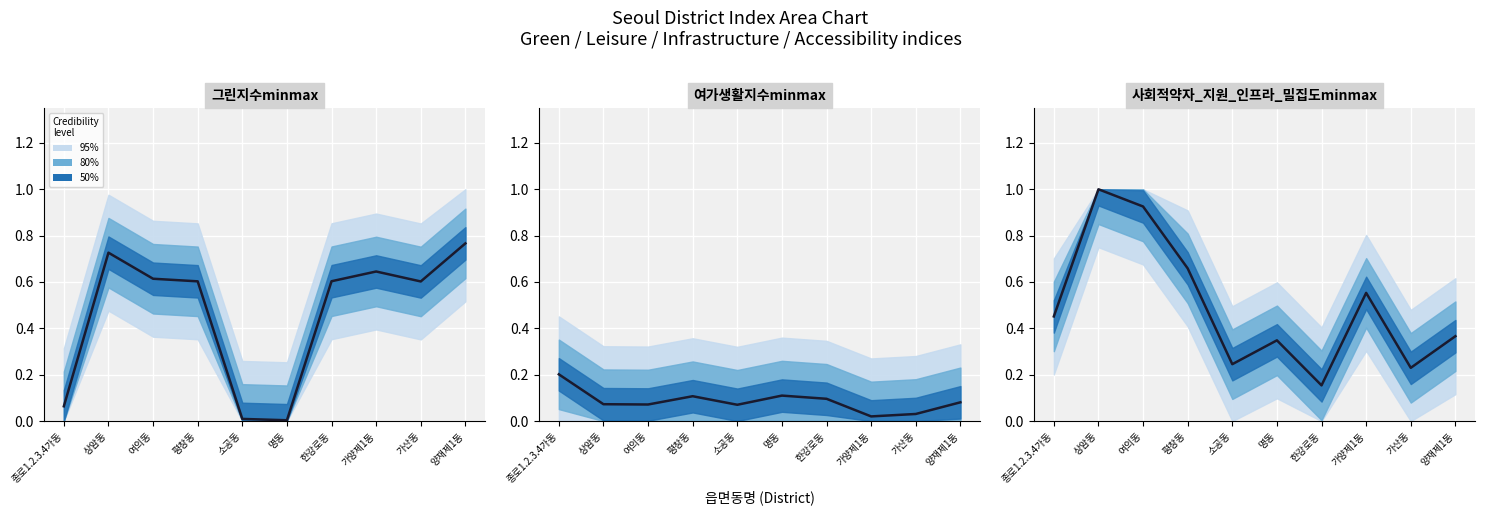

Which has a higher value, 평창동 or 여의동?

여의동